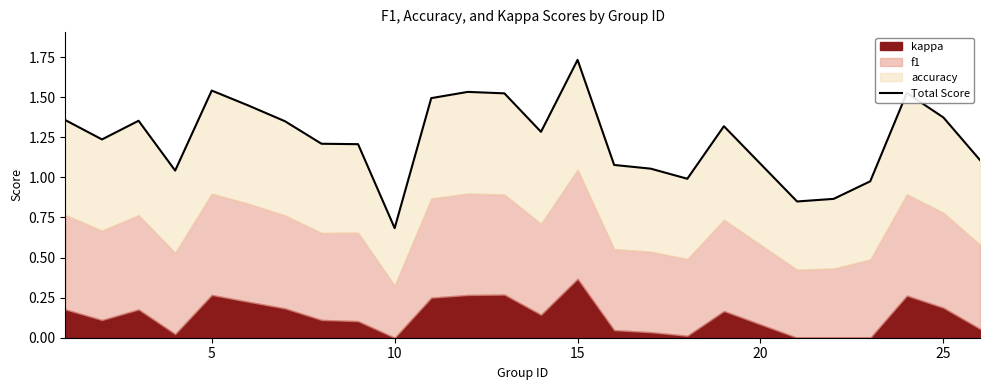

How many interior local valleys (lower than both neighbors) does the data have?

6